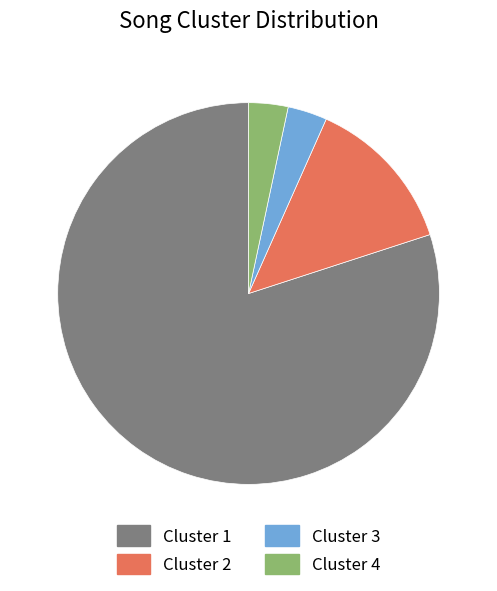

Which slice is the largest?

Cluster 1